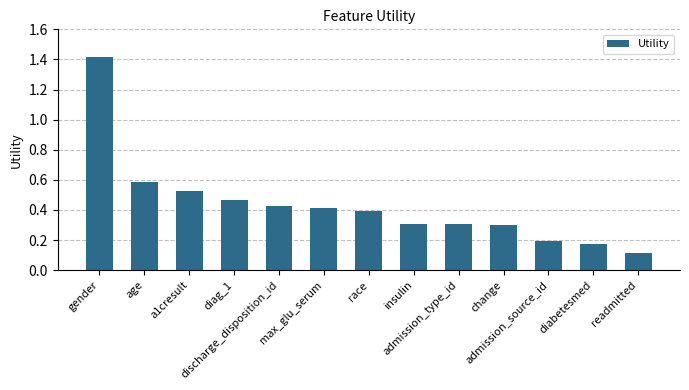

The value at insulin is 0.3. True or false?

True